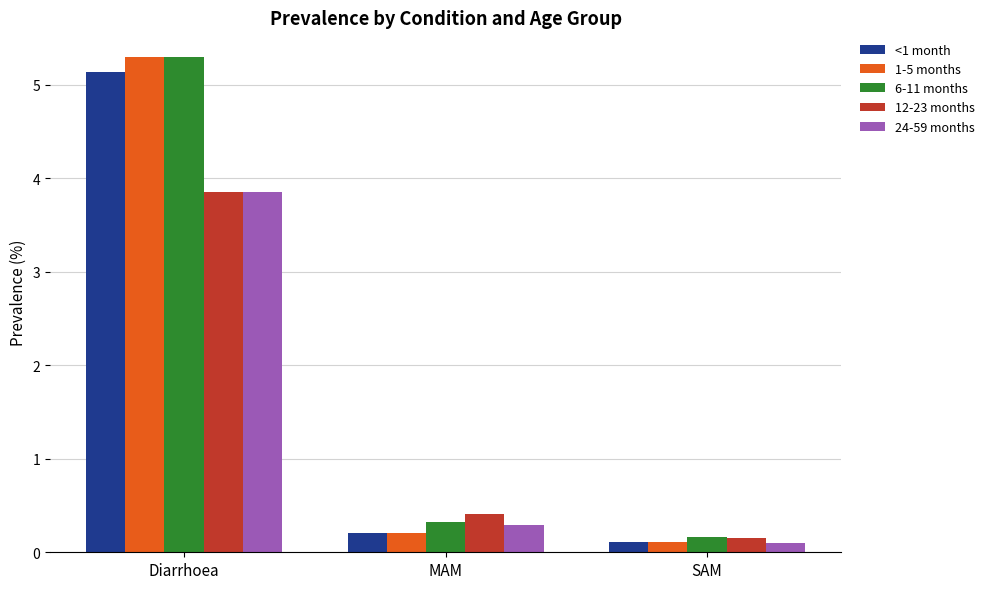

Which label corresponds to the smallest value in the chart?

SAM